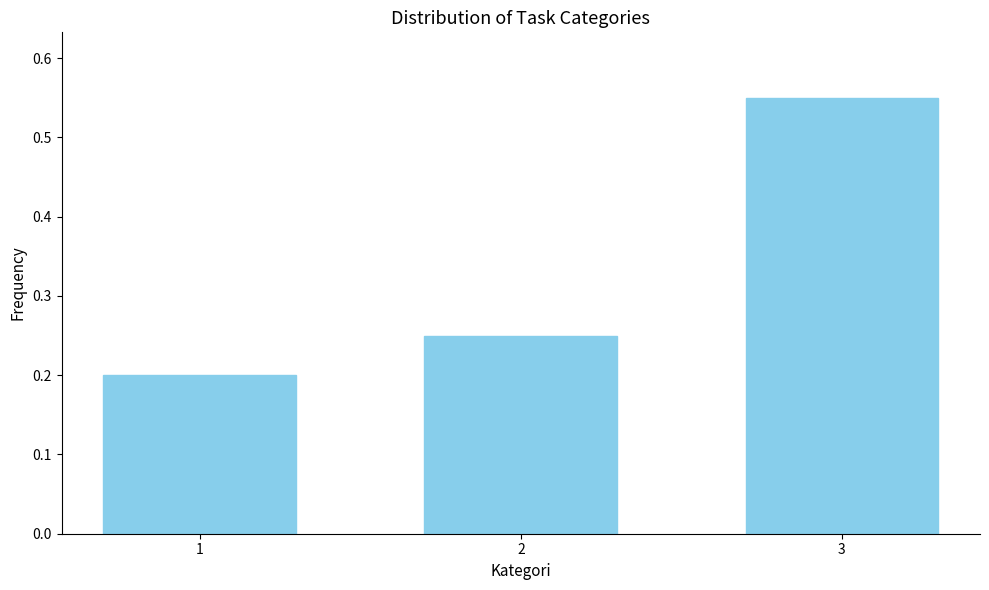

What is the difference between the maximum and minimum values?

0.3